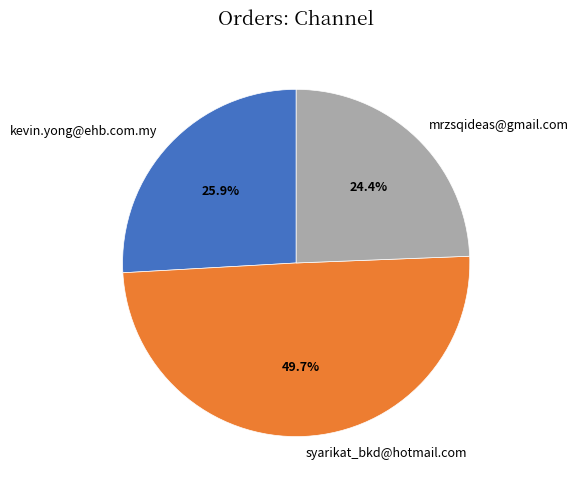

Between kevin.yong@ehb.com.my and syarikat_bkd@hotmail.com, which is larger?

syarikat_bkd@hotmail.com